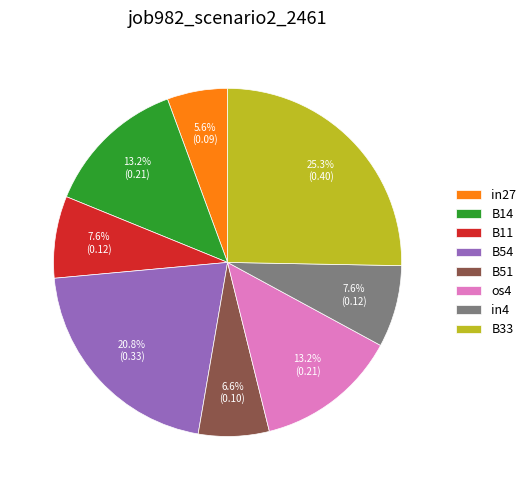

To the nearest percent, what is the combined percentage of os4 and B33?

39%